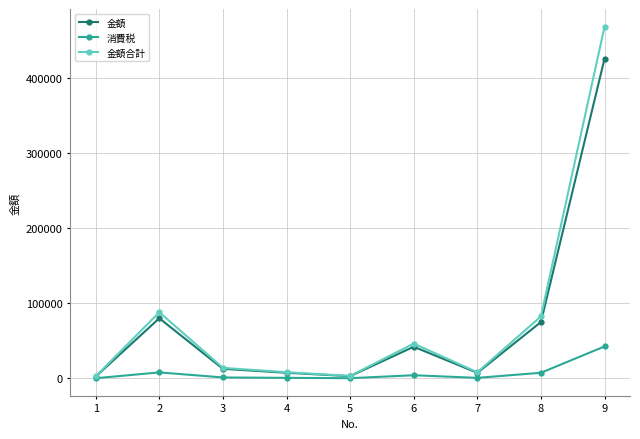

Where is the first local maximum for 金額?

2